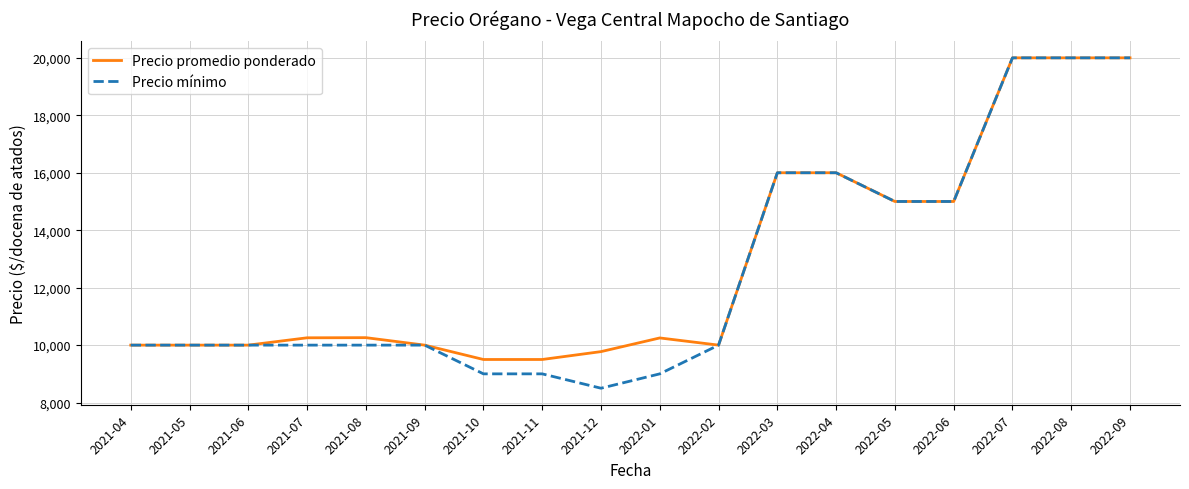

Which series has the widest spread of values?

Precio mínimo